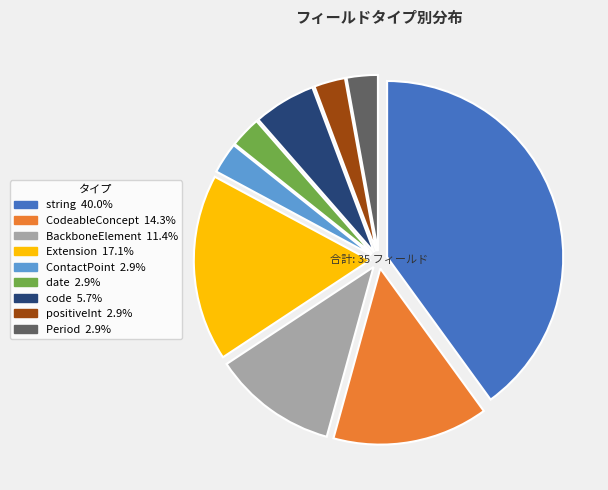

Does CodeableConcept represent more than half of the total?

No